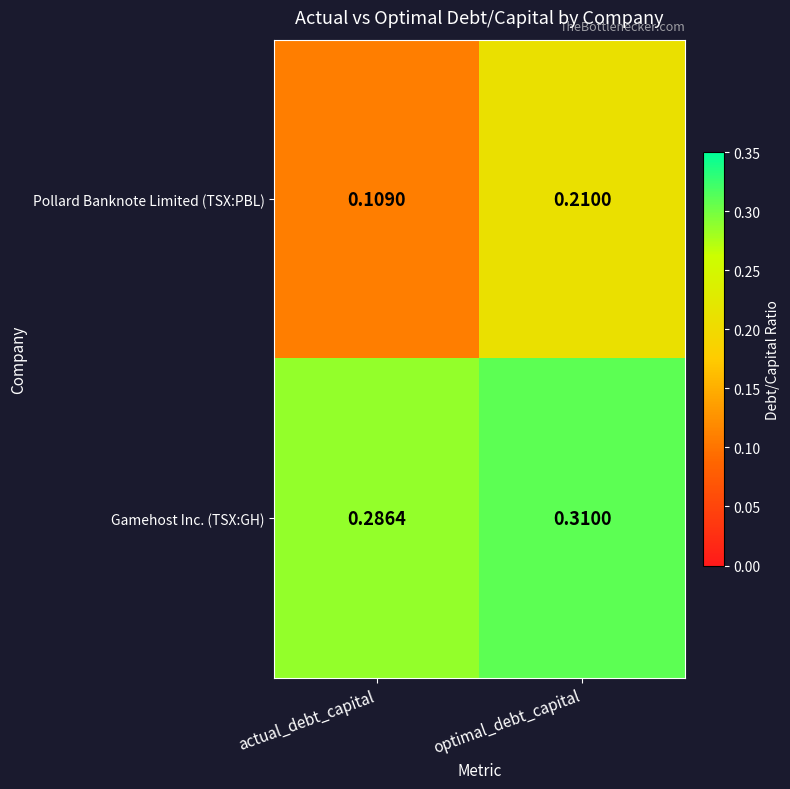

Which series has the largest range (max minus min)?

Pollard Banknote Limited (TSX:PBL)